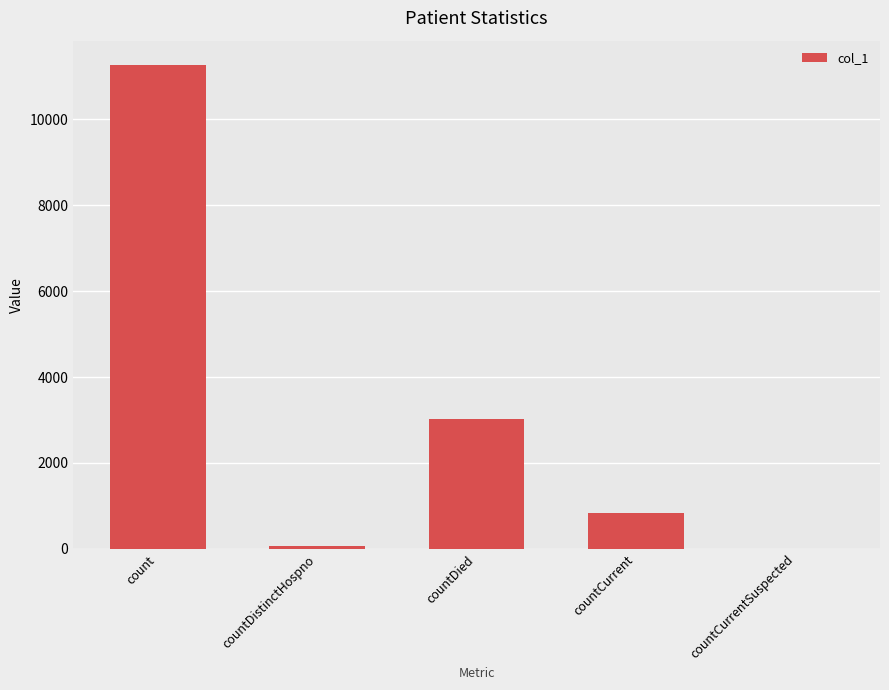

What is the sum of all values?

15209